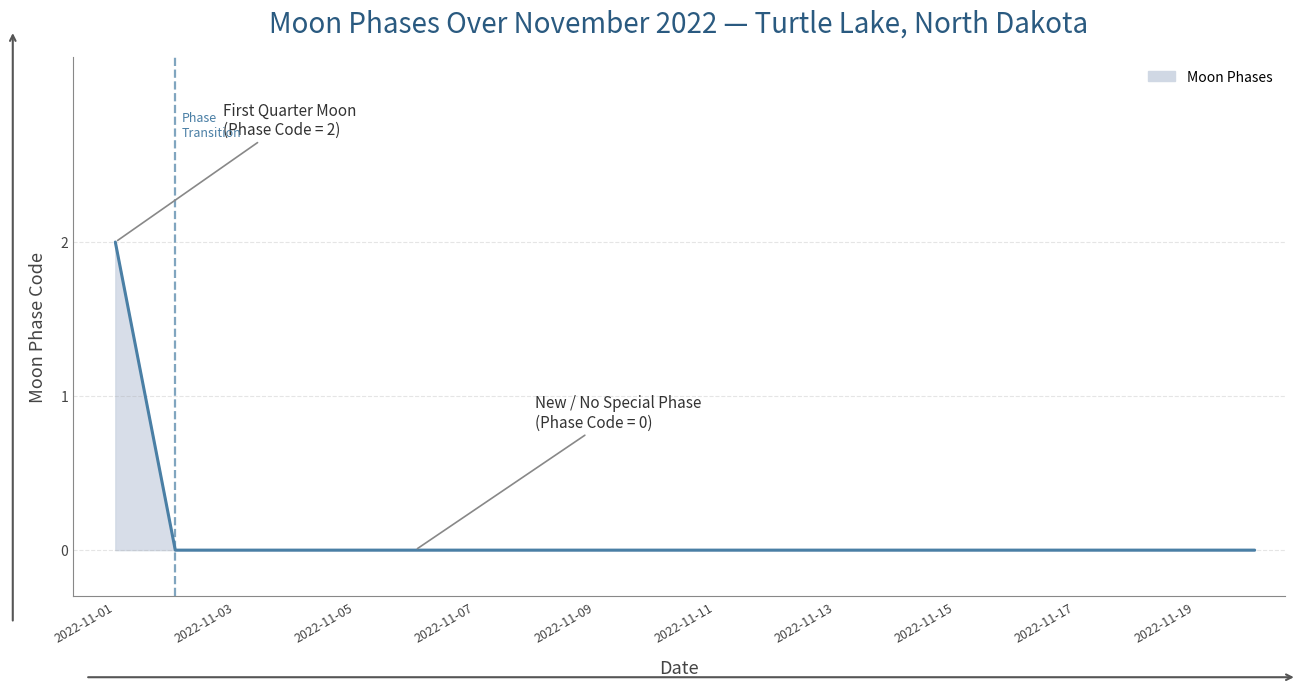

How many lines are shown in the chart?

1